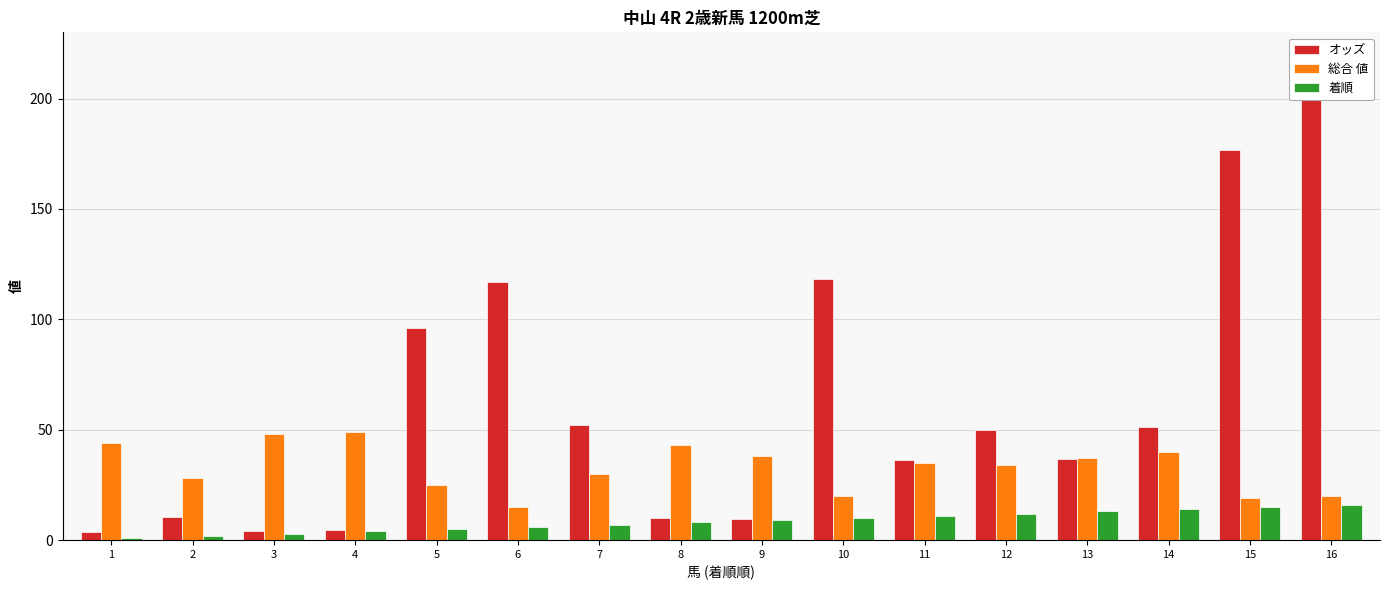

What is the maximum value shown in the chart?

204.7